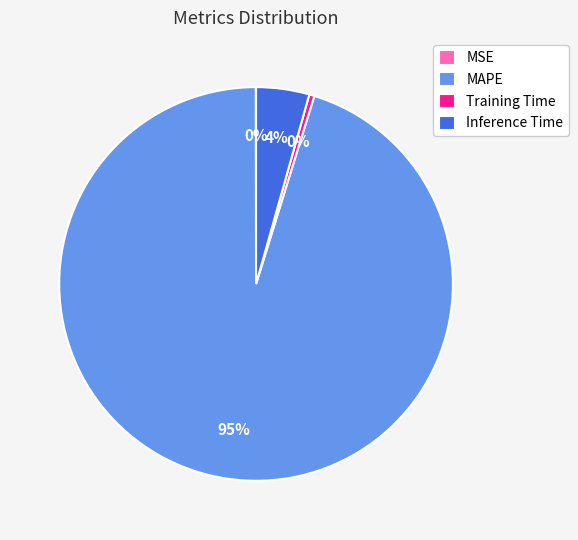

Is MAPE the majority of the pie?

Yes